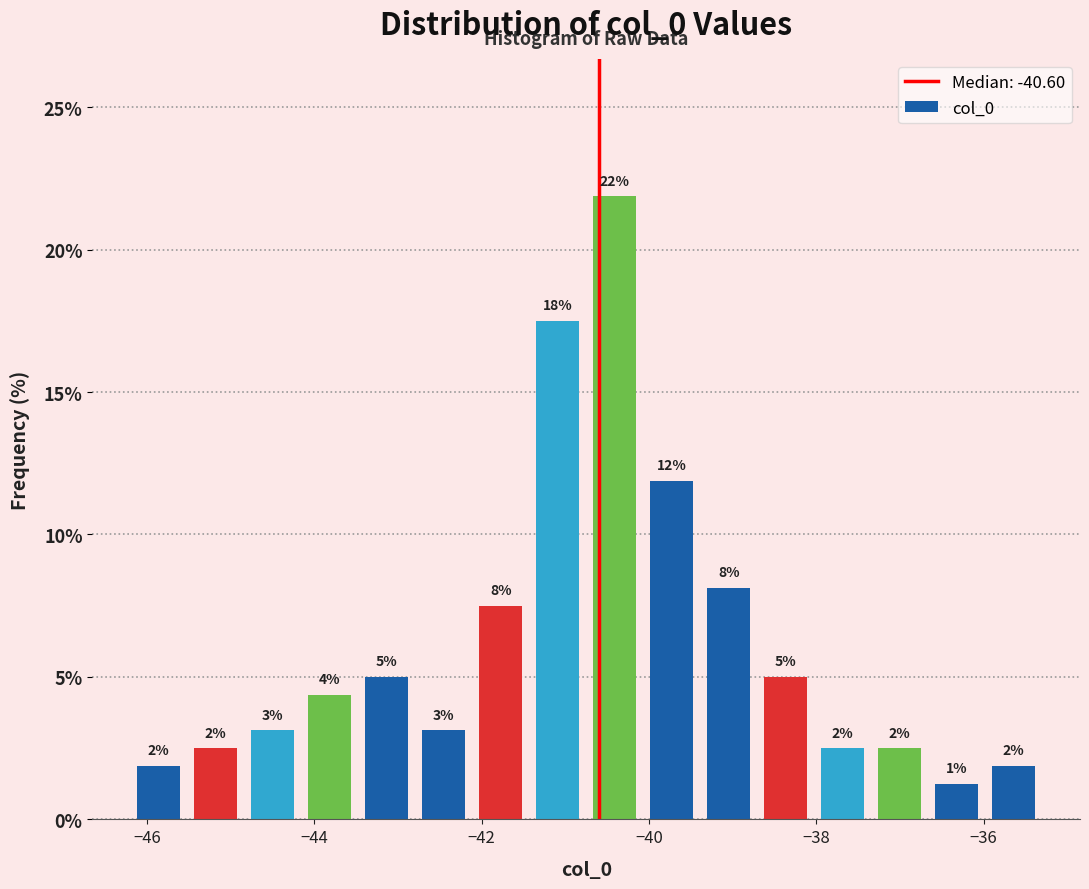

Around what value on the x-axis is the tallest bar? Give the approximate position of its centre, as read against the axis.

-40.4